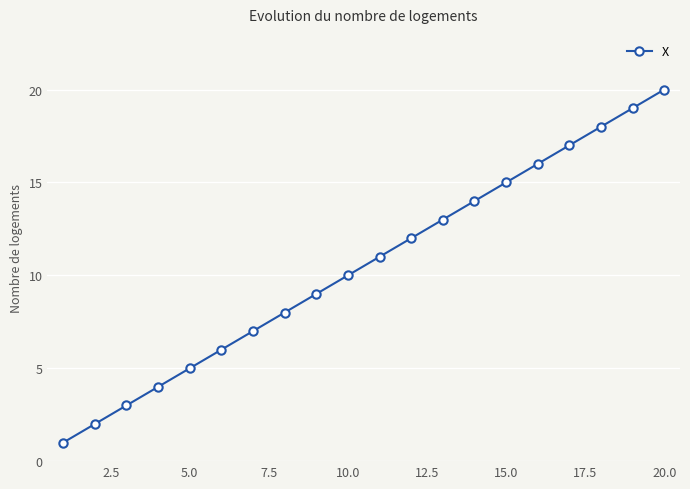

What is the maximum value shown in the chart?

20